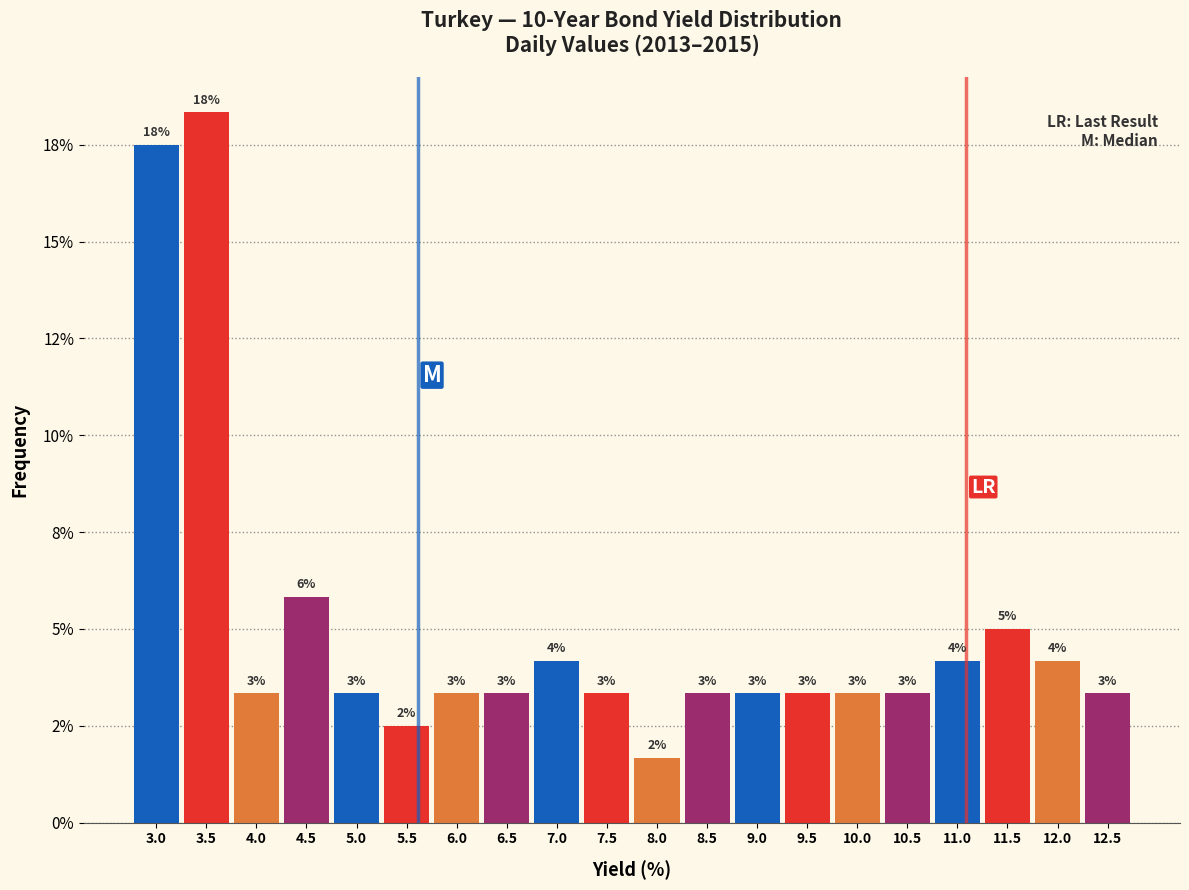

Does the chart contain any negative values?

No